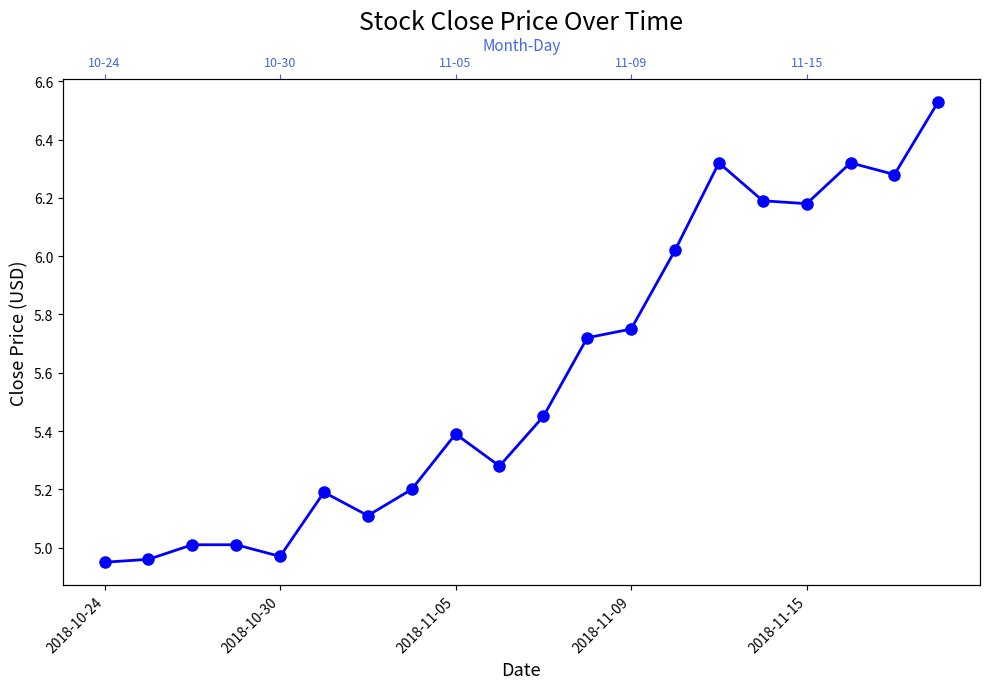

What is the value of the 8th point from the left?

5.2